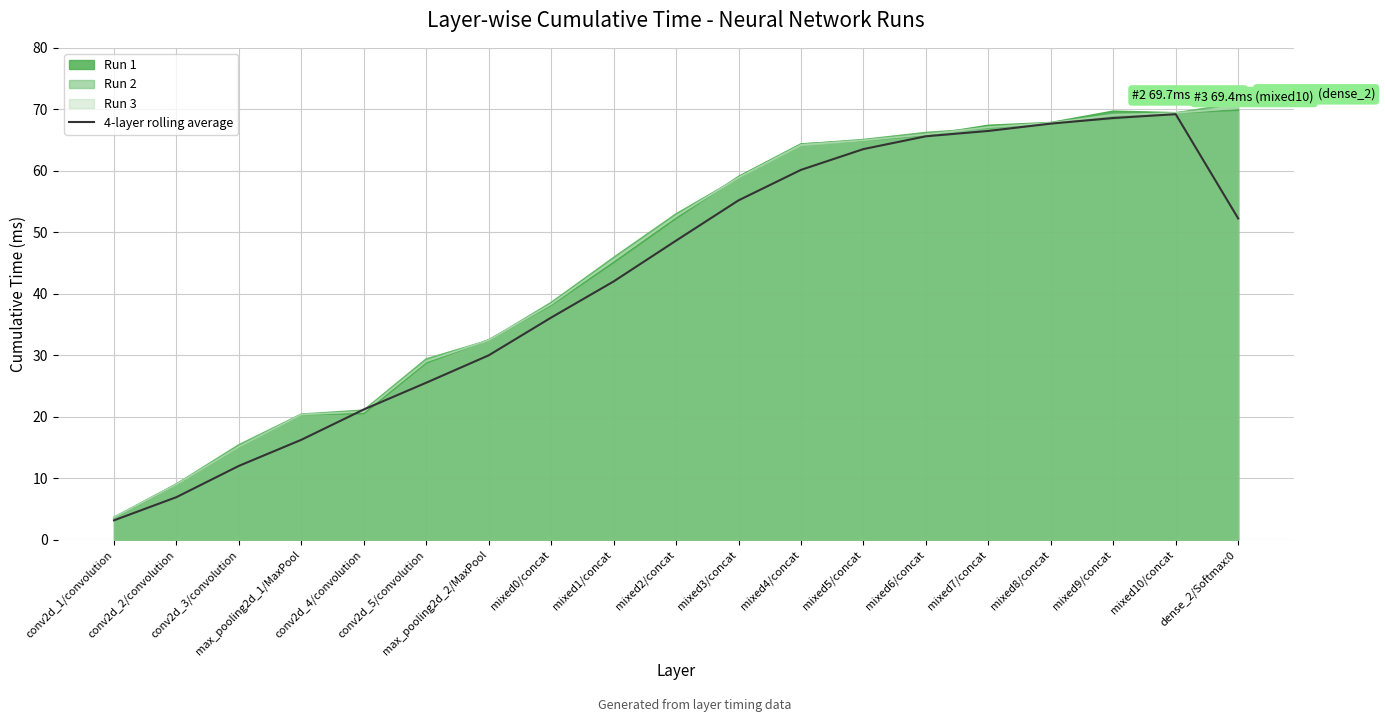

What is the smallest value displayed?

3.1